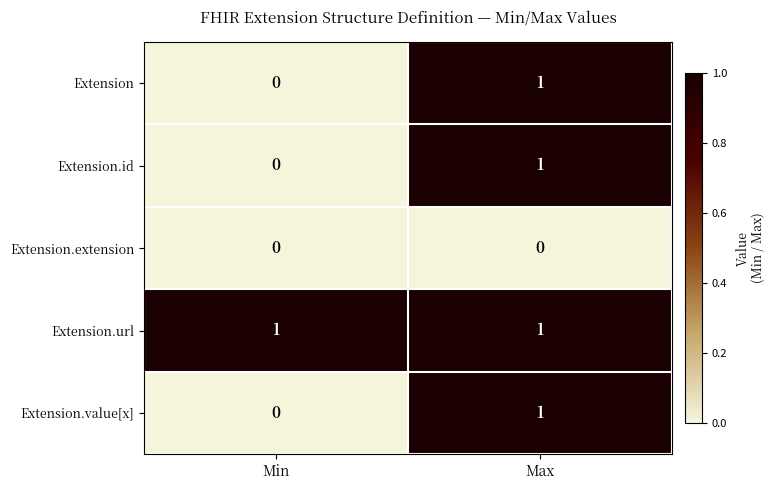

At how many categories does at least one series exceed 0?

2